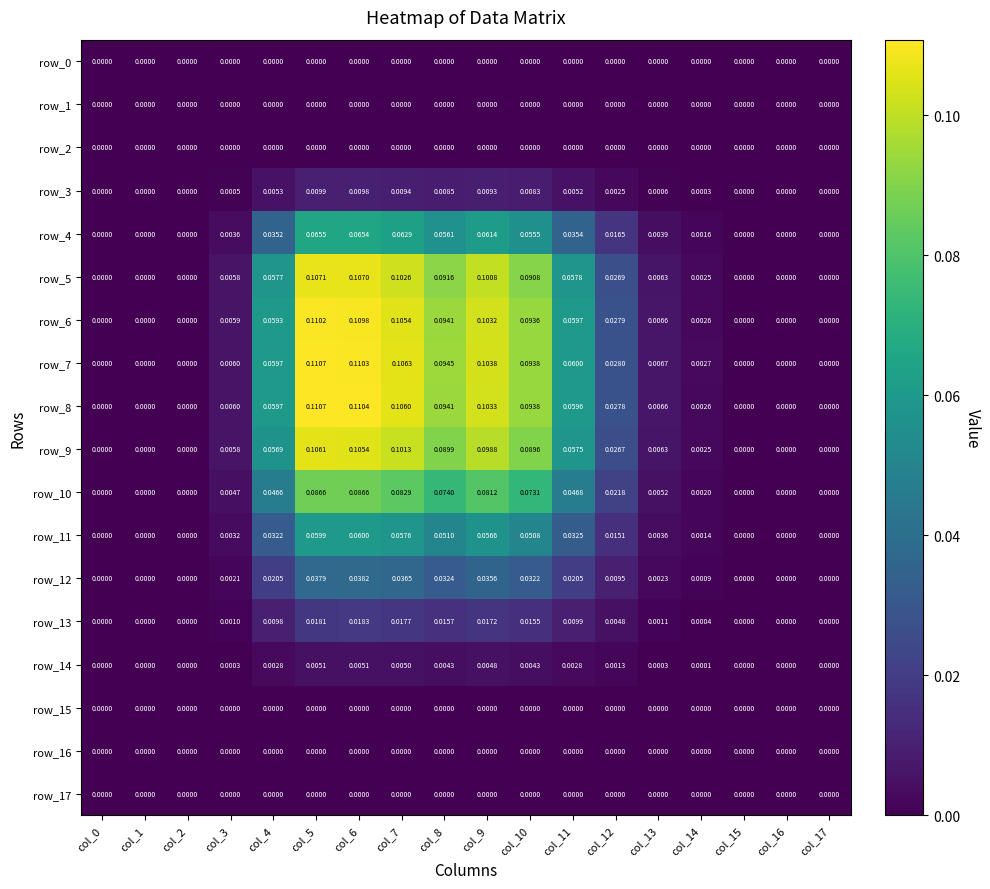

Is the value of row_7 at col_13 greater than the value of row_4 at col_13?

Yes